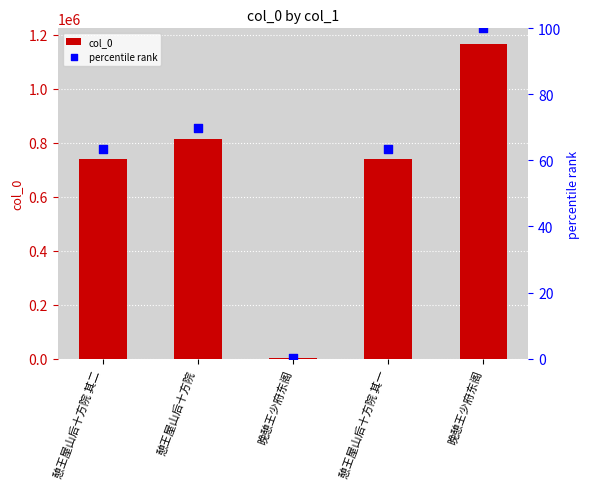

What is the total value across all series at 憩王屋山后十方院 其二?

739492.5